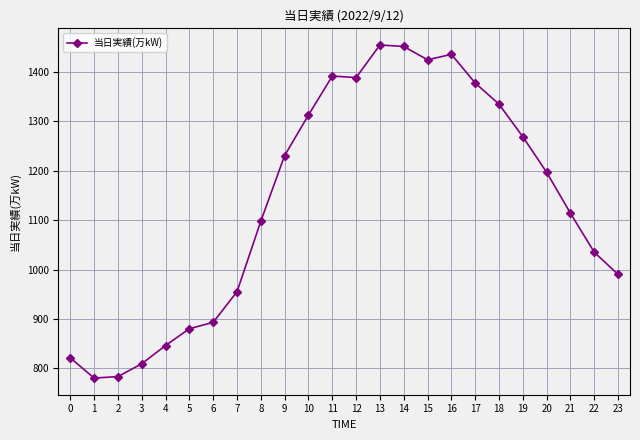

What is the minimum value shown in the chart?

780